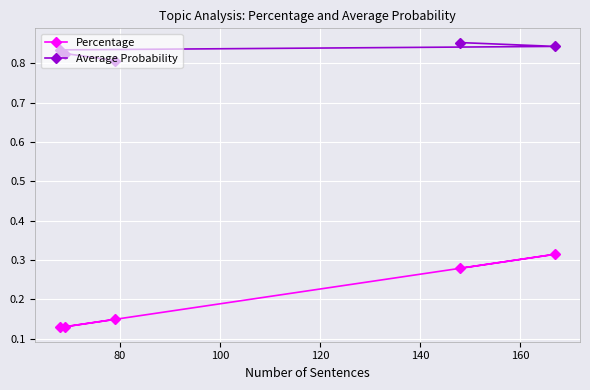

What is the value of the Average Probability point at the 3rd from the left?

0.8